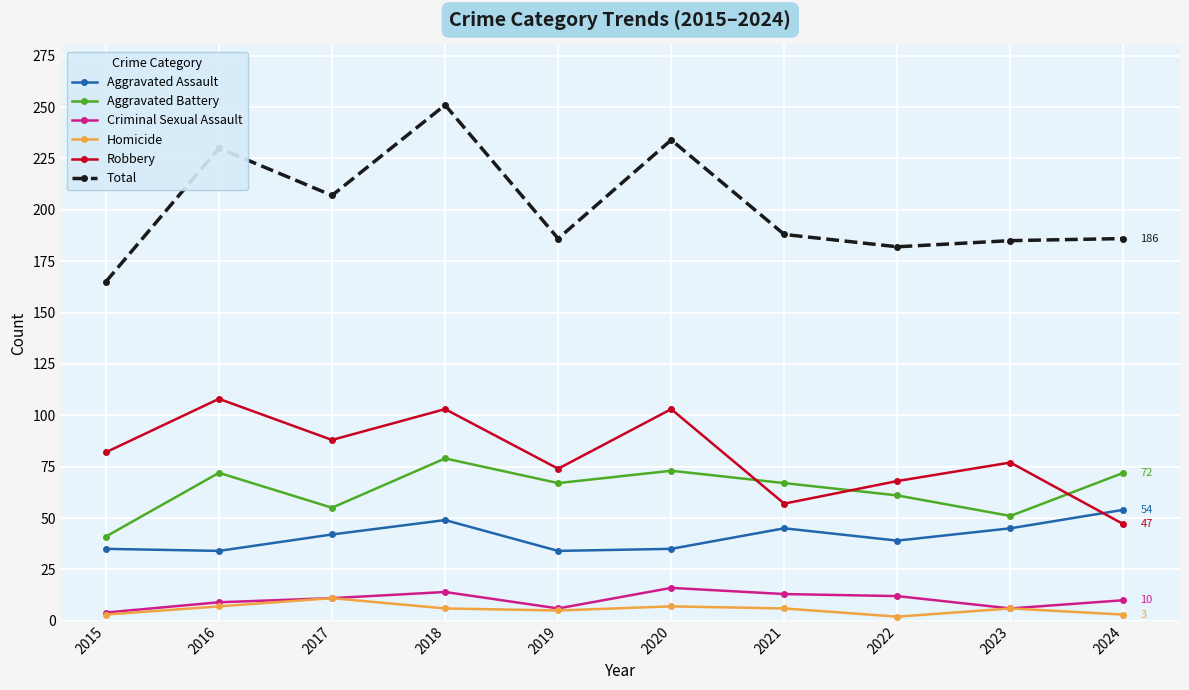

What is the difference between the Homicide values at 2018 and 2024?

3